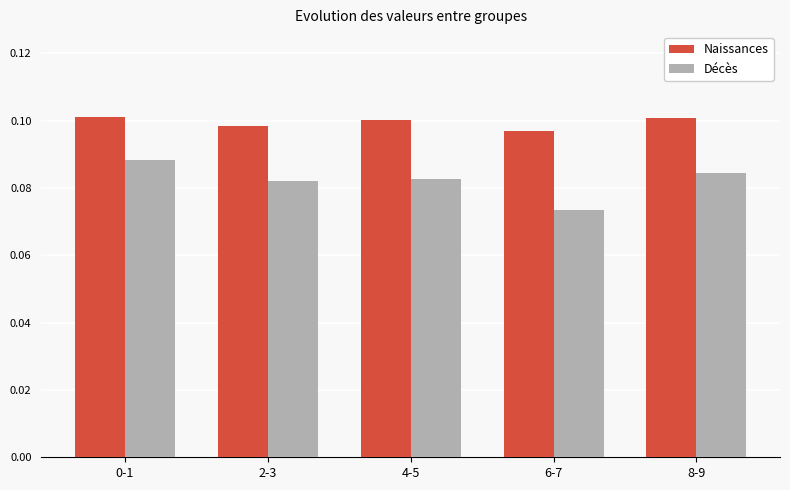

True or false: Décès has a value of 0.1 at 4-5.

True